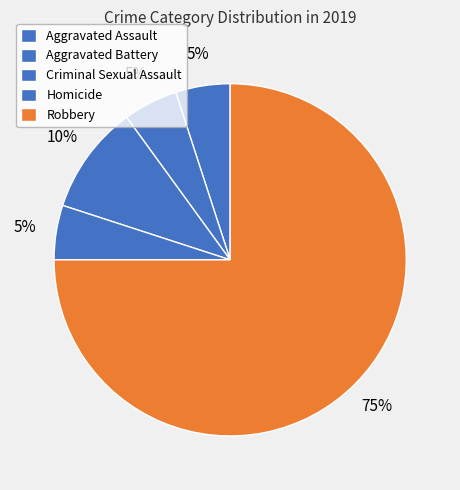

Is it true that Homicide is 18% of the pie?

False